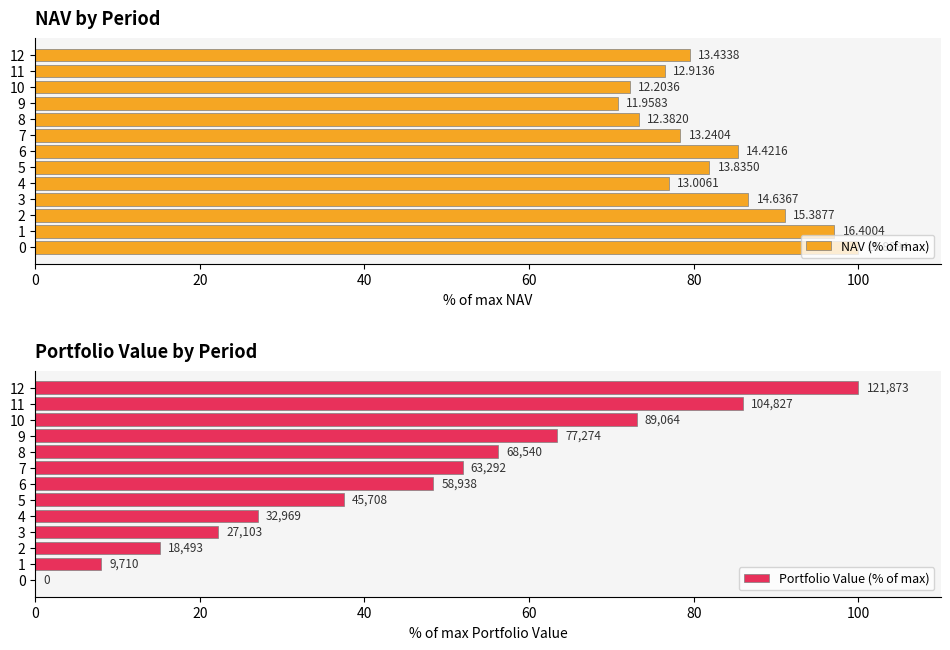

What is the highest value of the Portfolio Value (% of max) series?

100.0